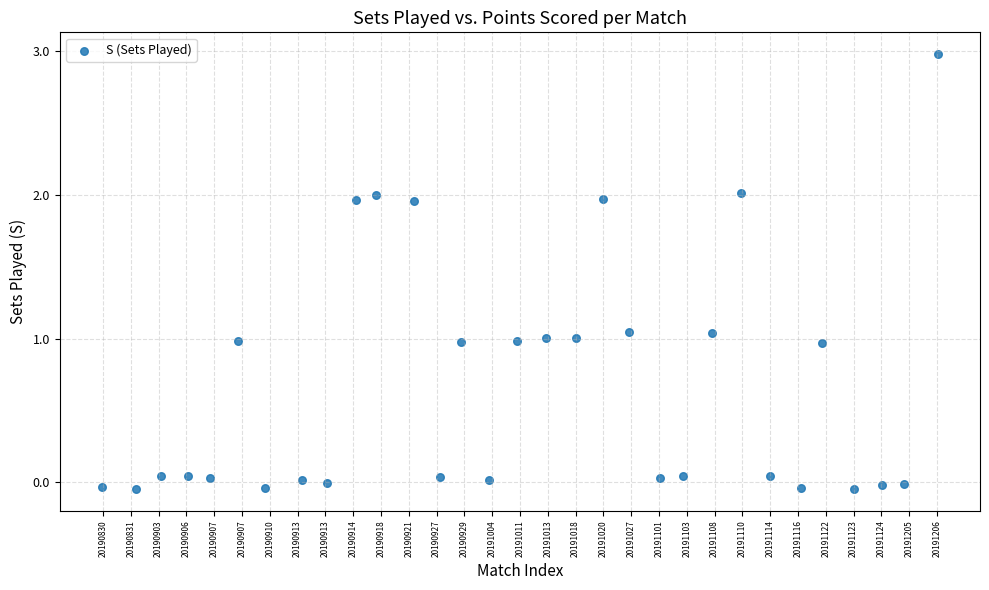

What is the range of X values (max minus min)?

30.1